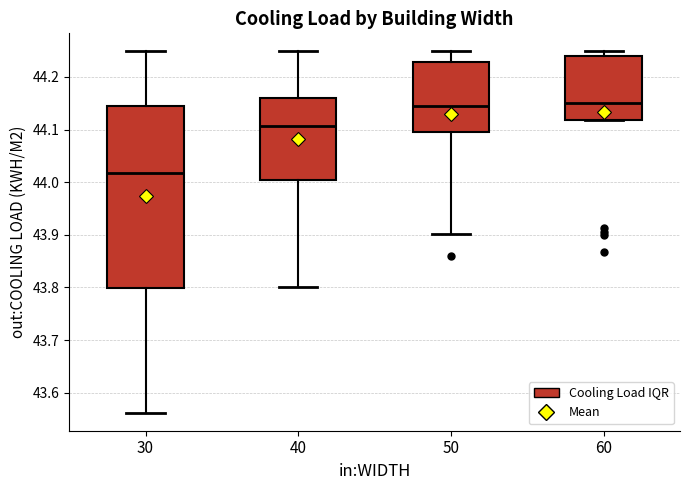

Which box has the lowest median line?

30